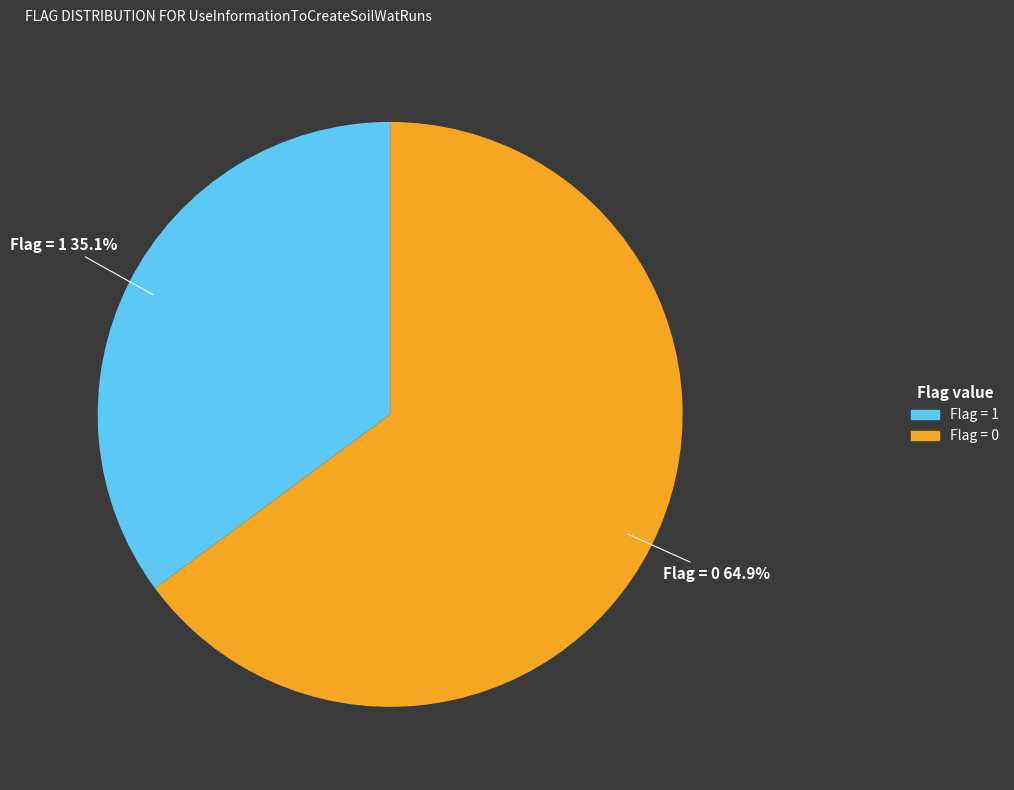

Count the number of slices in the pie.

2